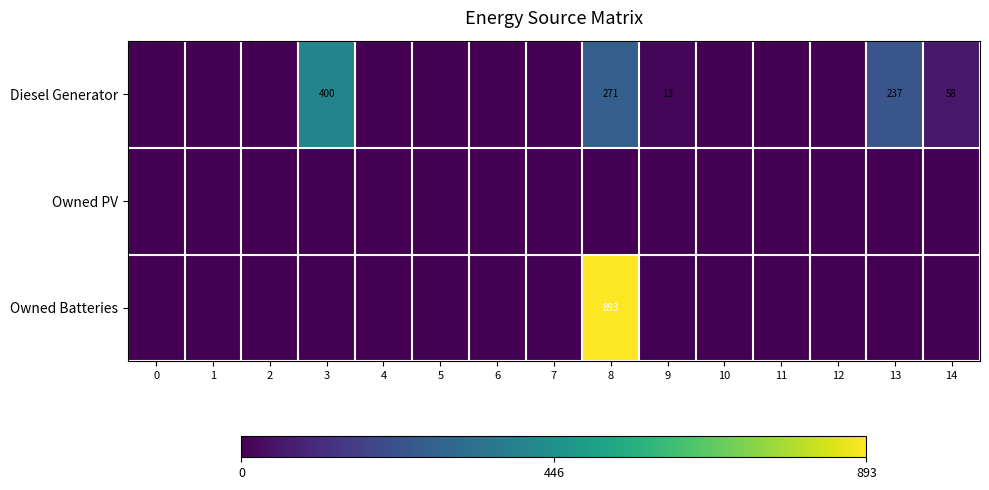

What is the maximum value for Owned Batteries?

893